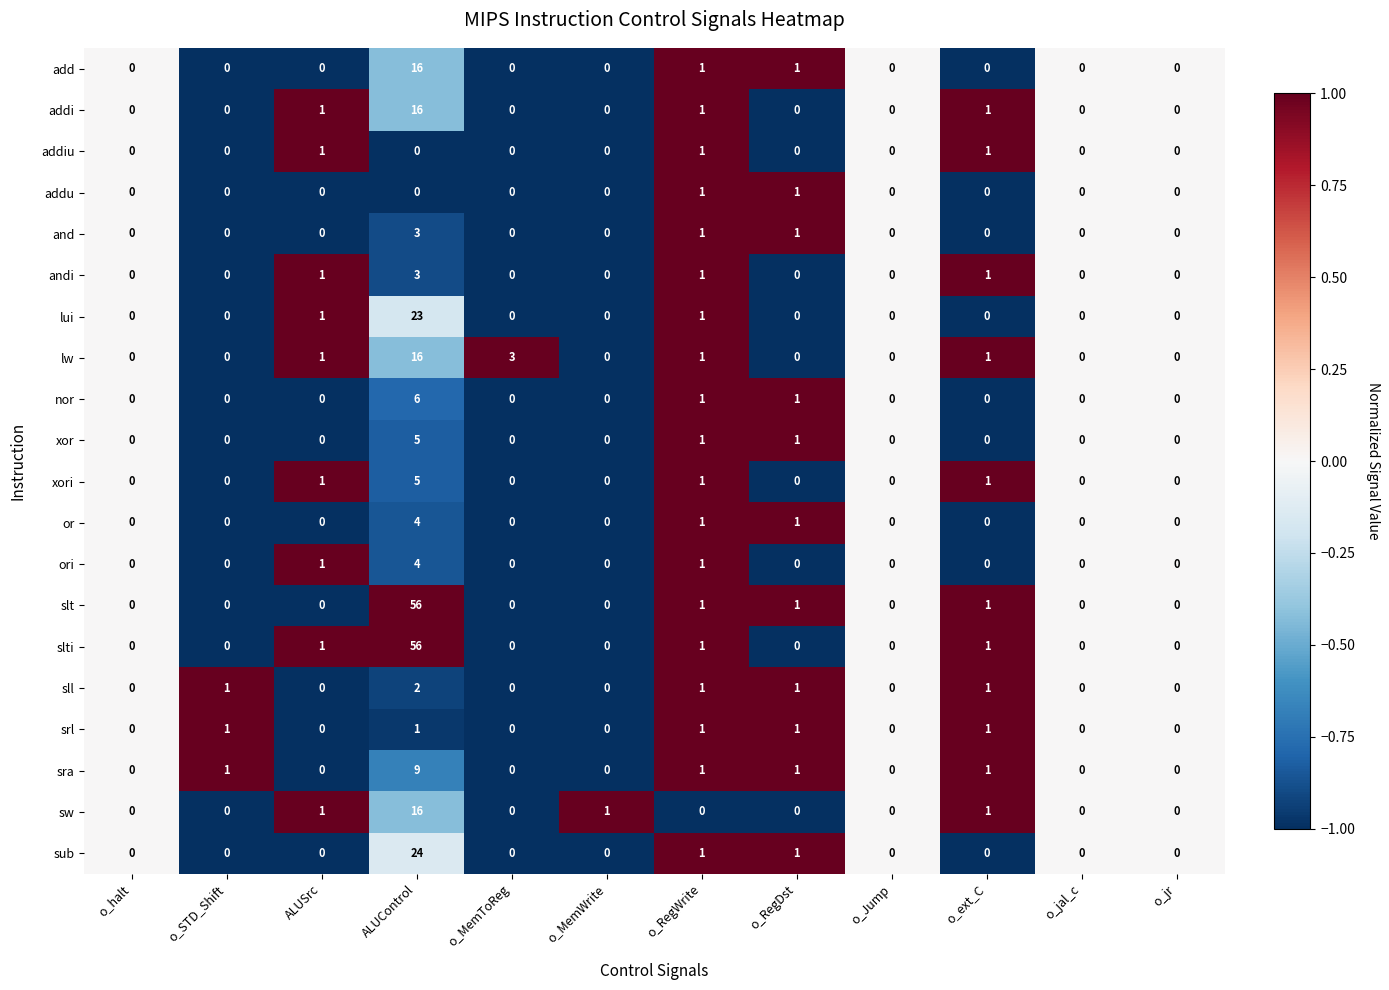

At which category does the chart reach its peak across all series?

ALUControl